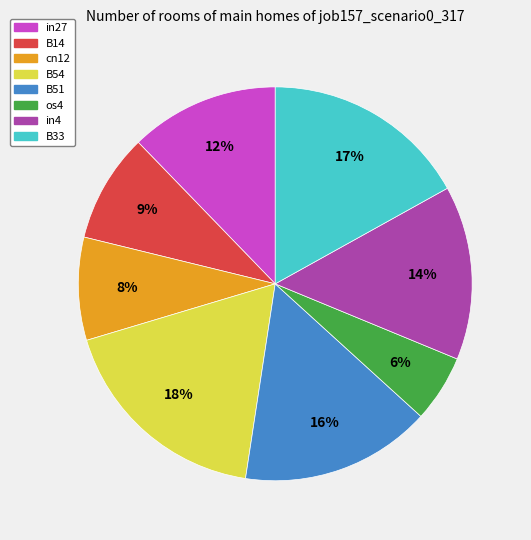

What is the smallest slice in the pie chart?

os4